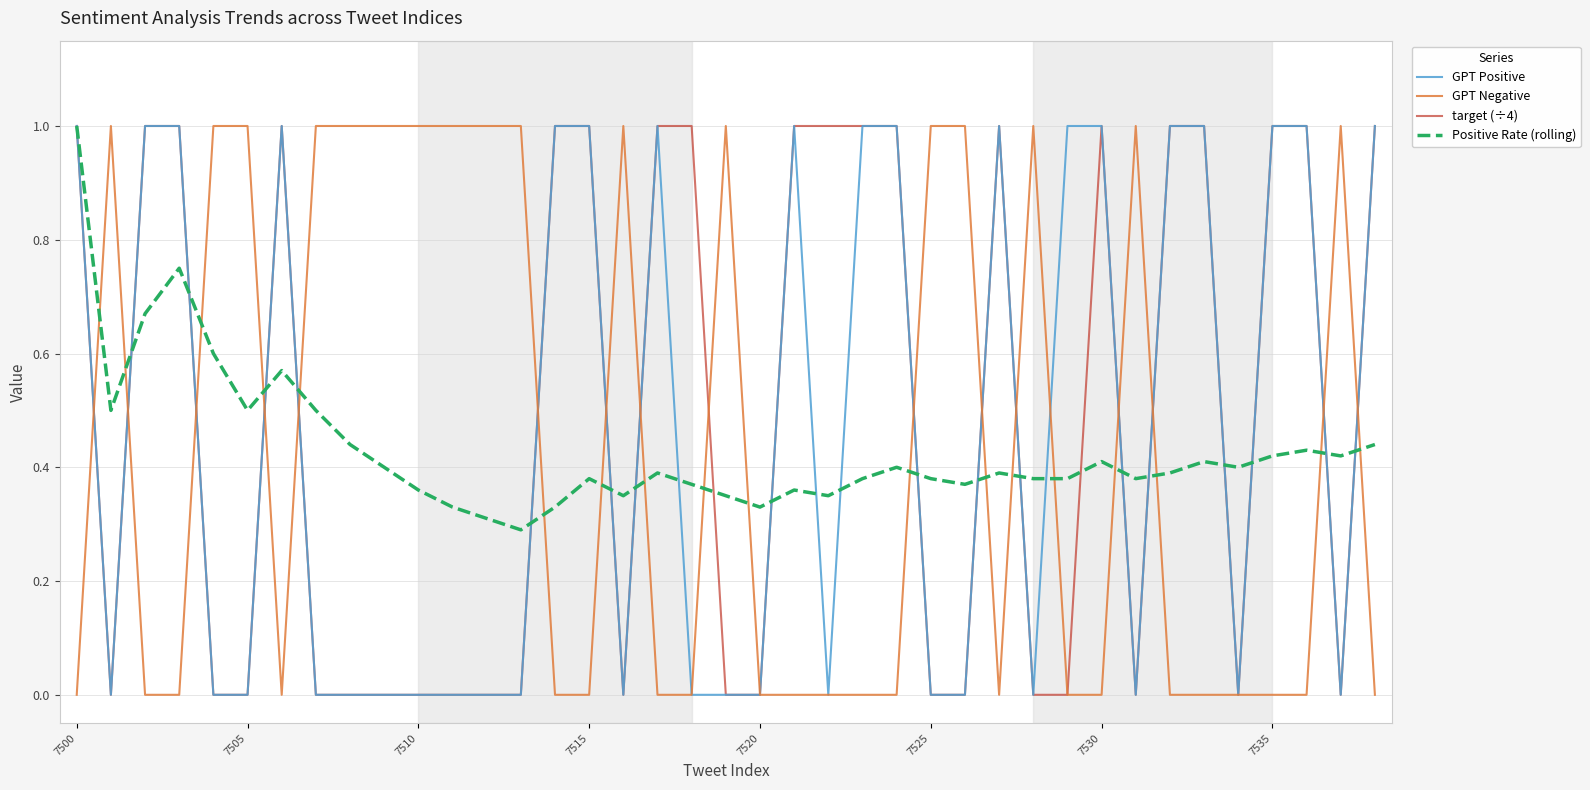

What is the maximum value for GPT Negative?

1.0